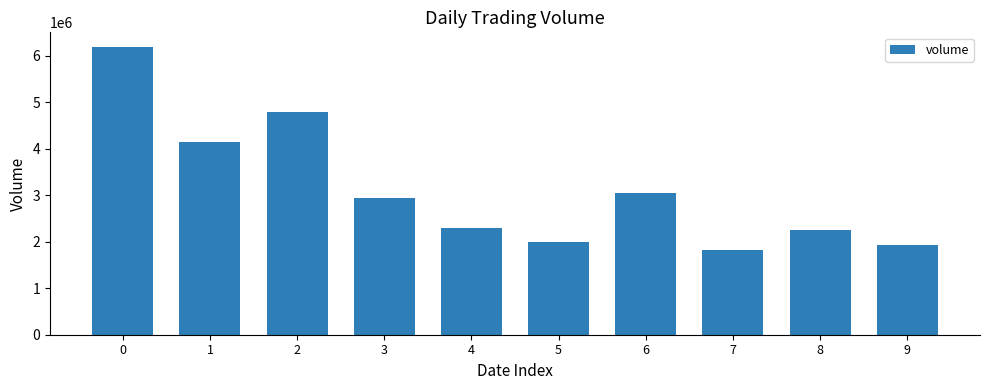

How many distinct data groups are displayed?

1